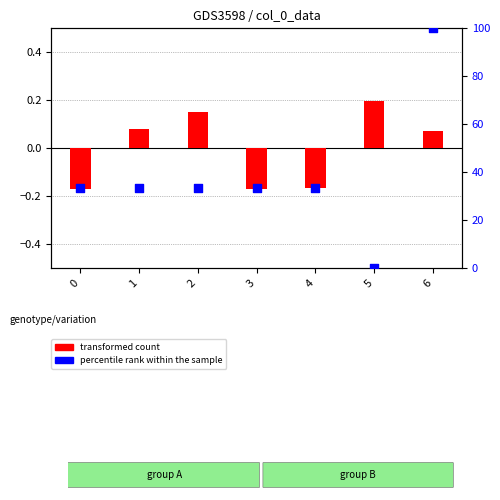

What are all the series names shown in the legend?

transformed count, percentile rank within the sample